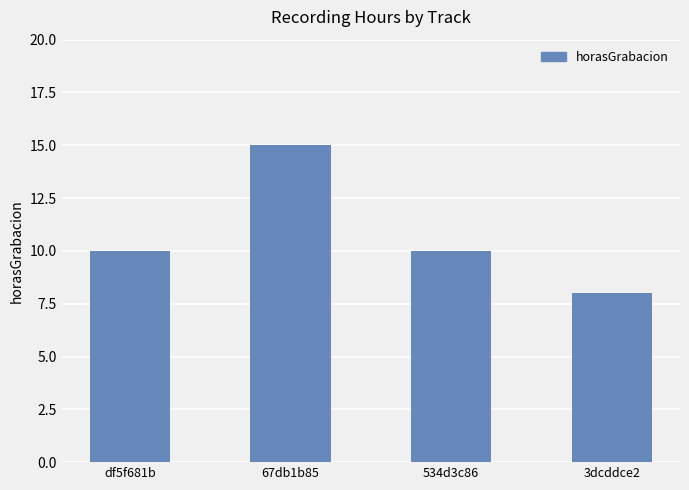

How many bars are there in total?

4